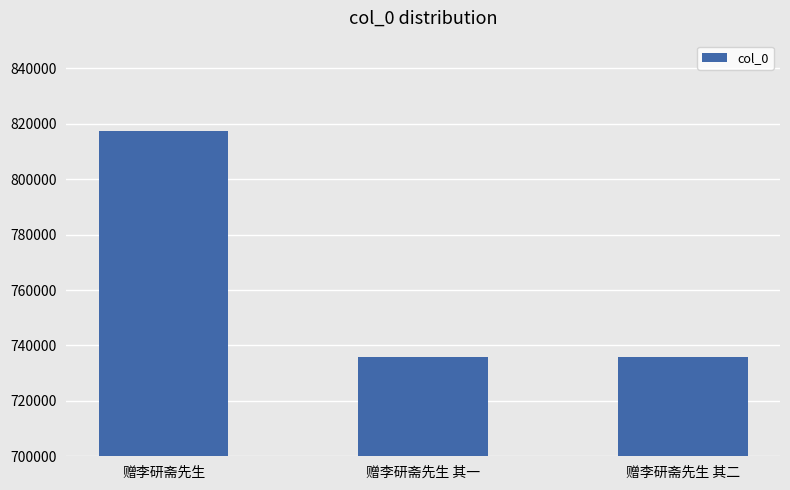

The value at 赠李研斋先生 is 1435866. True or false?

False